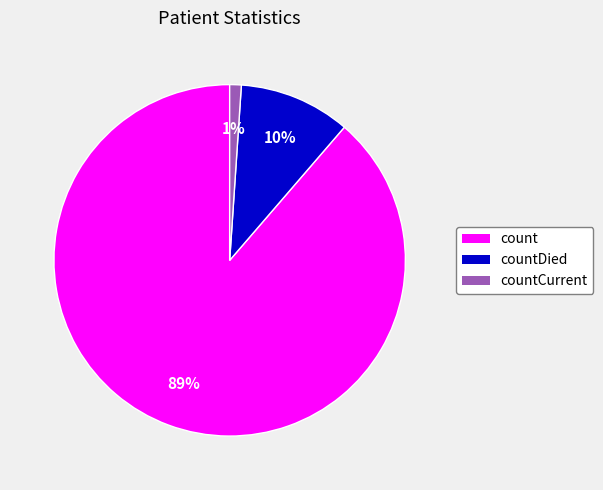

Which slice is the smallest?

countCurrent